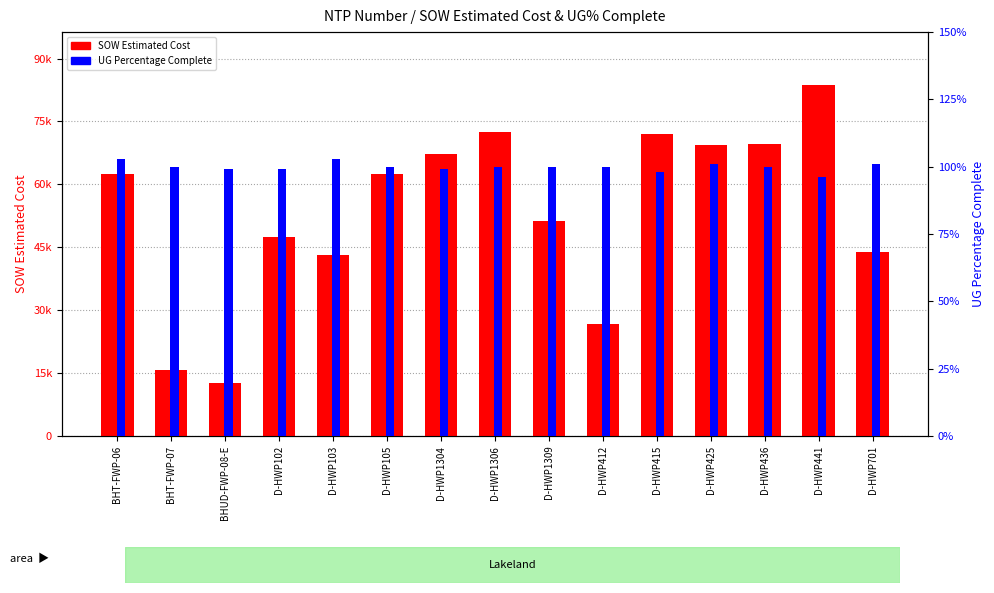

Reading left to right, transcribe all the data shown in this chart.

SOW Estimated Cost: BHT-FWP-06=62460.4	BHT-FWP-07=15690.1	BHUD-FWP-08-E=12601.5	D-HWP102=47461.5	D-HWP103=43064.0	D-HWP105=62522.5	D-HWP1304=67171.5	D-HWP1306=72492.0	D-HWP1309=51295.0	D-HWP412=26617.0	D-HWP415=72118.0	D-HWP425=69288.0	D-HWP436=69555.0	D-HWP441=83754.0	D-HWP701=43895.5
UG Percentage Complete: BHT-FWP-06=1.0	BHT-FWP-07=1.0	BHUD-FWP-08-E=1.0	D-HWP102=1.0	D-HWP103=1.0	D-HWP105=1.0	D-HWP1304=1.0	D-HWP1306=1.0	D-HWP1309=1.0	D-HWP412=1.0	D-HWP415=1.0	D-HWP425=1.0	D-HWP436=1.0	D-HWP441=1.0	D-HWP701=1.0